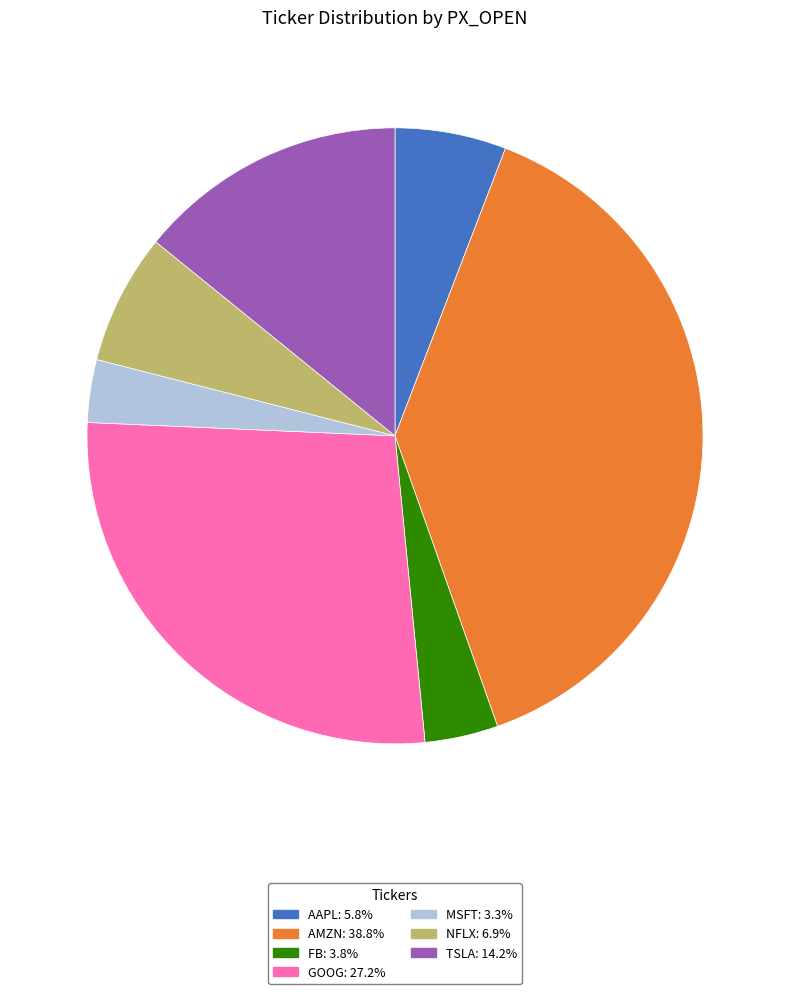

Which has a higher value, AAPL or MSFT?

AAPL